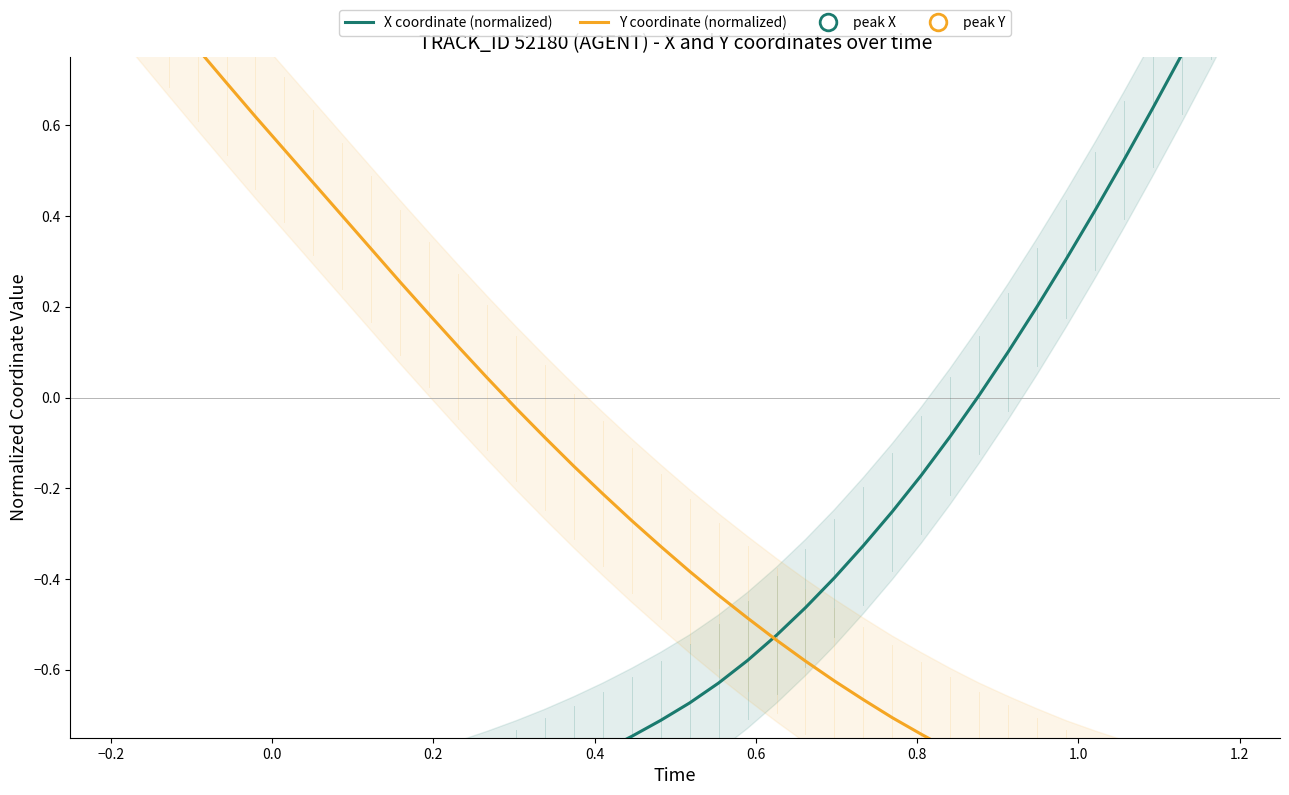

What is the value of the X coordinate (normalized) point at the 28th from the left?

-0.3